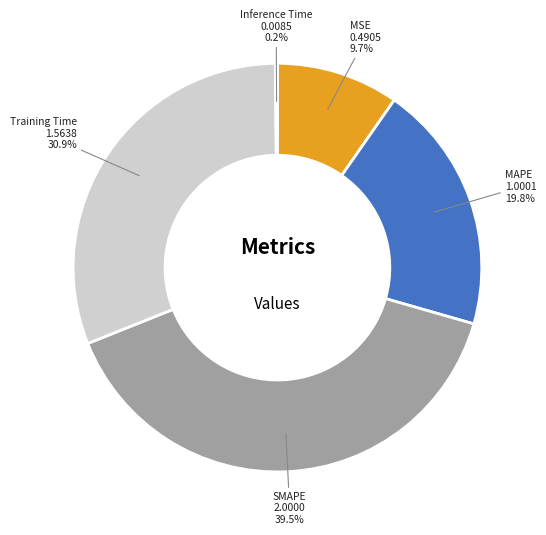

Which has a higher value, MSE or MAPE?

MAPE